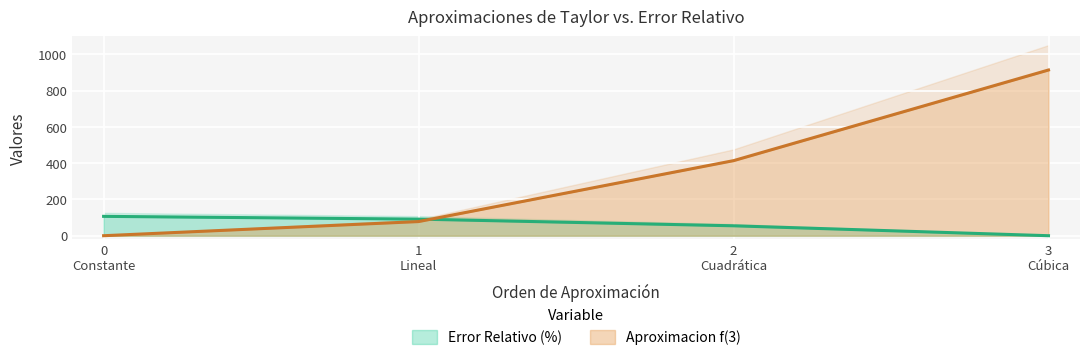

Reading left to right, extract all data points from this chart.

Error Relativo (%): 106.8	91.5	54.7	0.0
Aproximacion f(3): 0.0	78.0	414.0	914.0